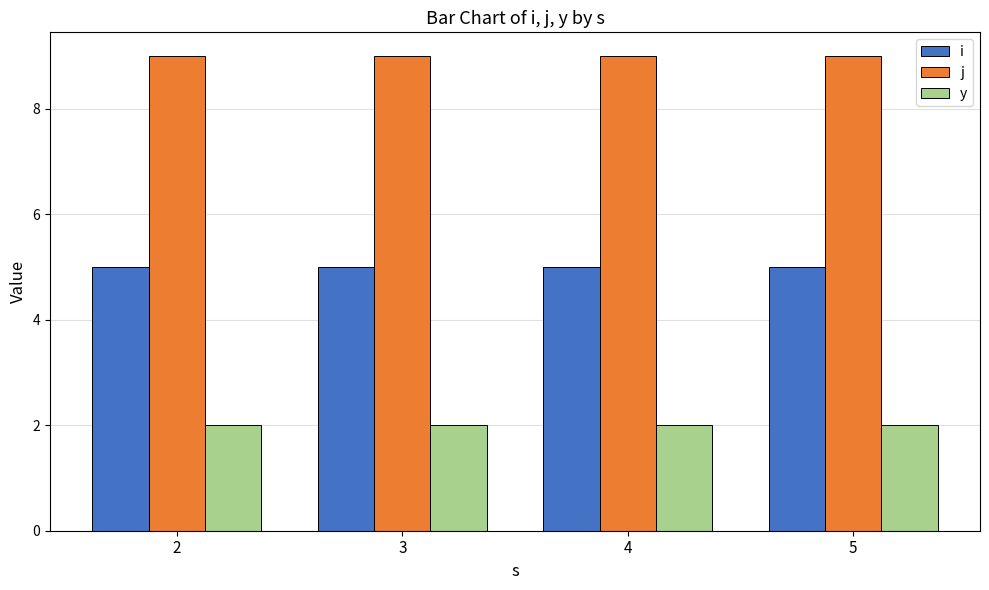

What is the total value across all series at 2?

16